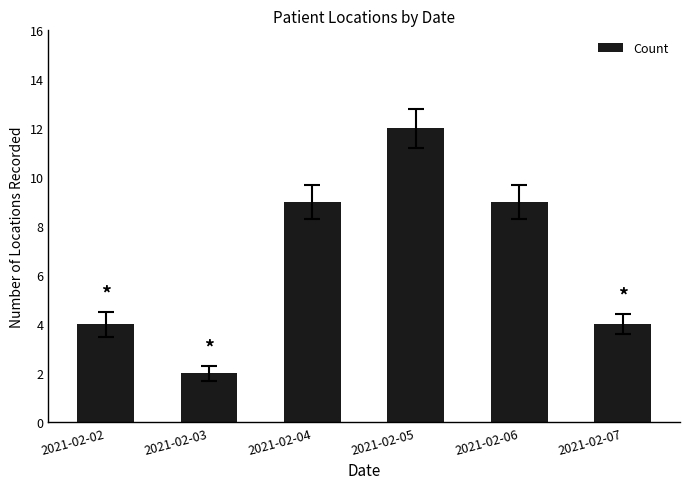

Is it true that the value at 2021-02-03 is 3?

False